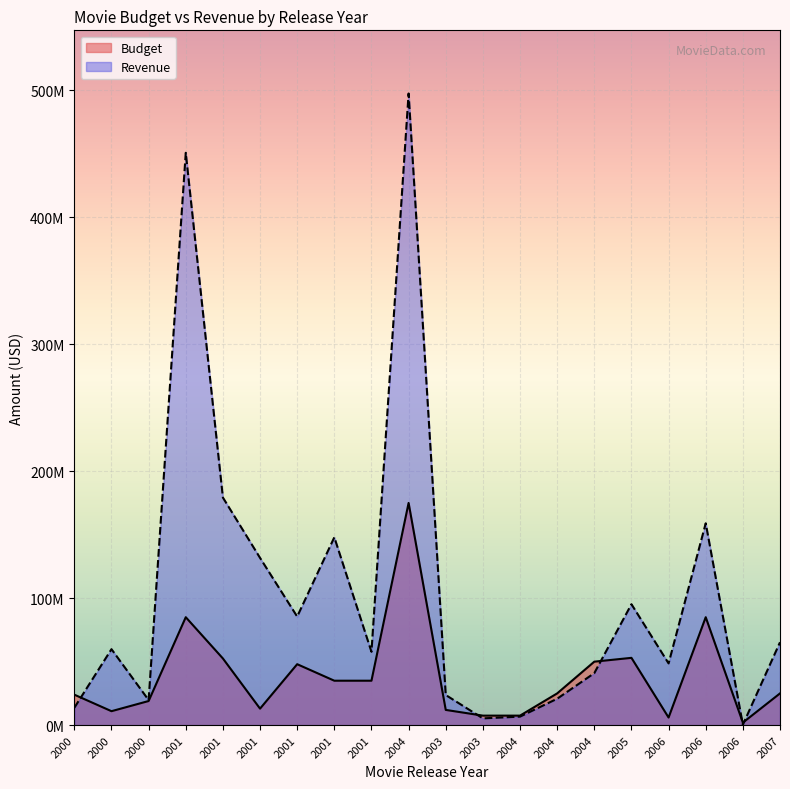

At which category does the chart reach its minimum across all series?

2006